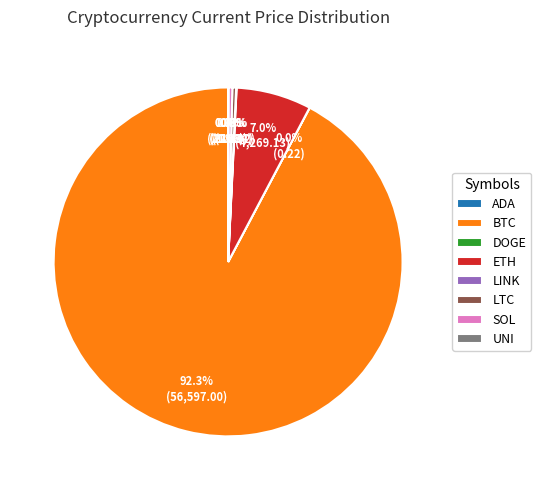

Which category has the biggest portion of the pie?

BTC